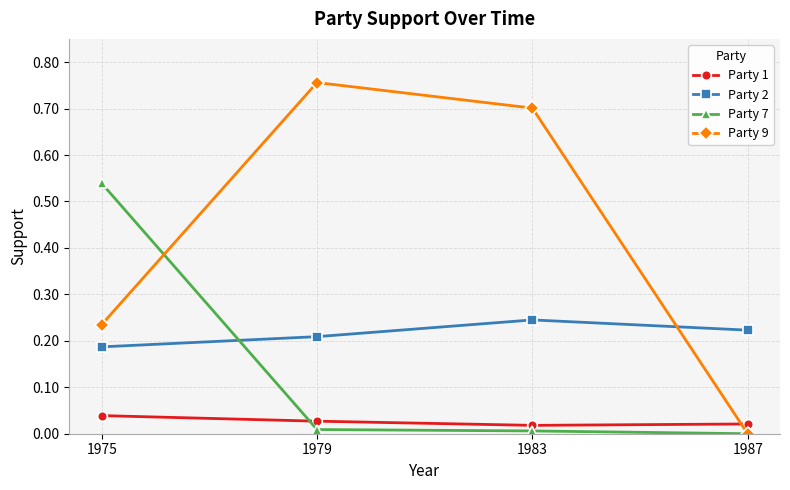

How many lines are shown in the chart?

4